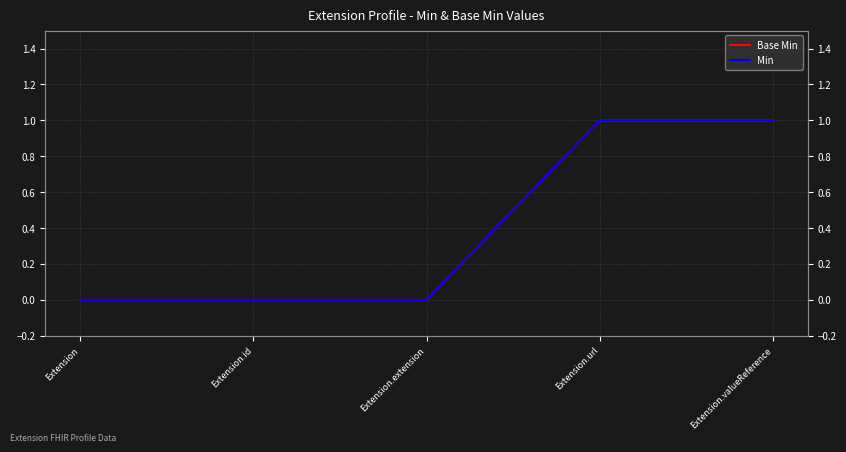

Between Extension and Extension.url, which series saw the biggest shift?

Base Min